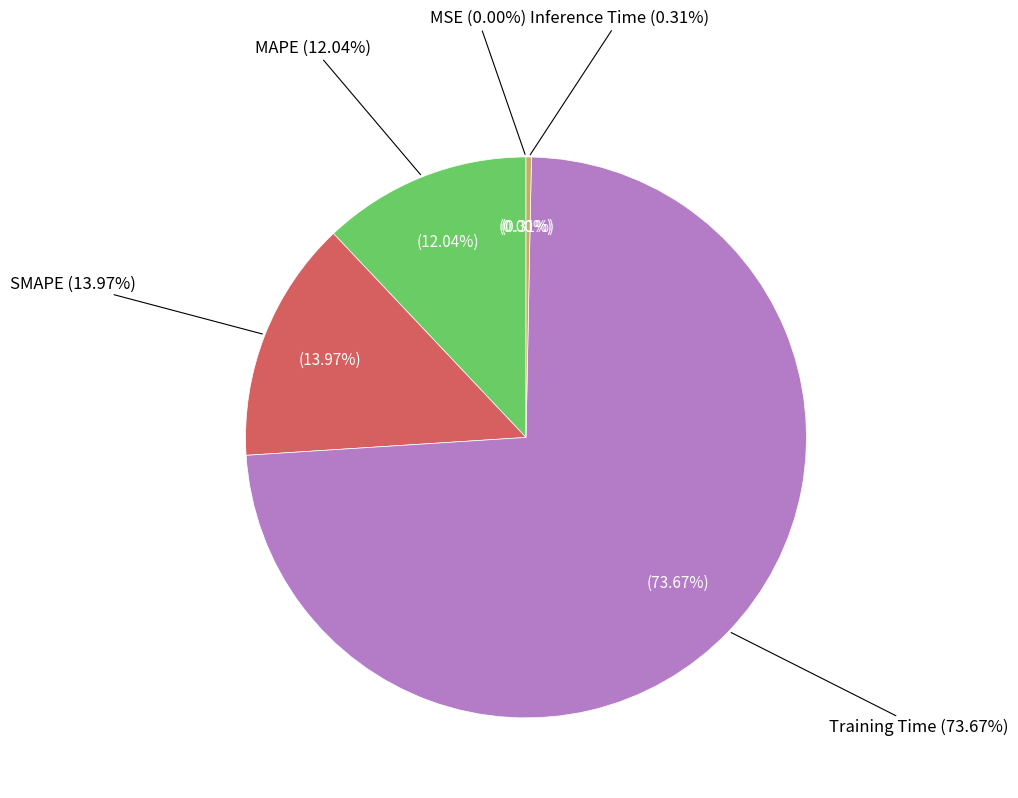

Which category accounts for the majority?

Training Time